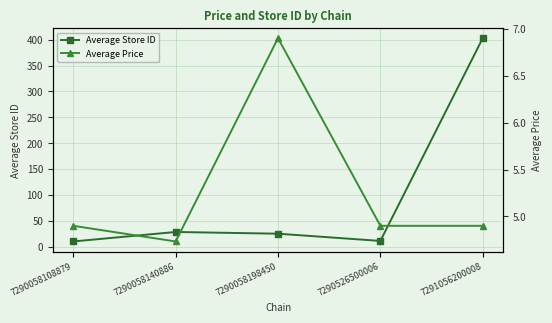

Reading left to right, extract all data points from this chart.

Average Store ID: 10.0	28.3	25.0	11.0	403.0
Average Price: 4.9	4.7	6.9	4.9	4.9